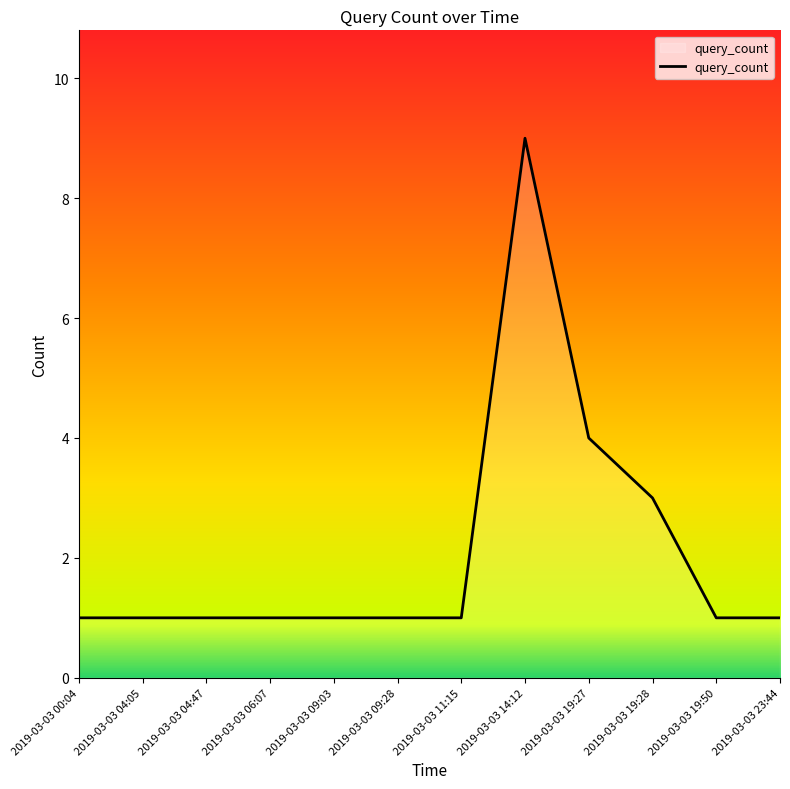

How many lines are shown in the chart?

1